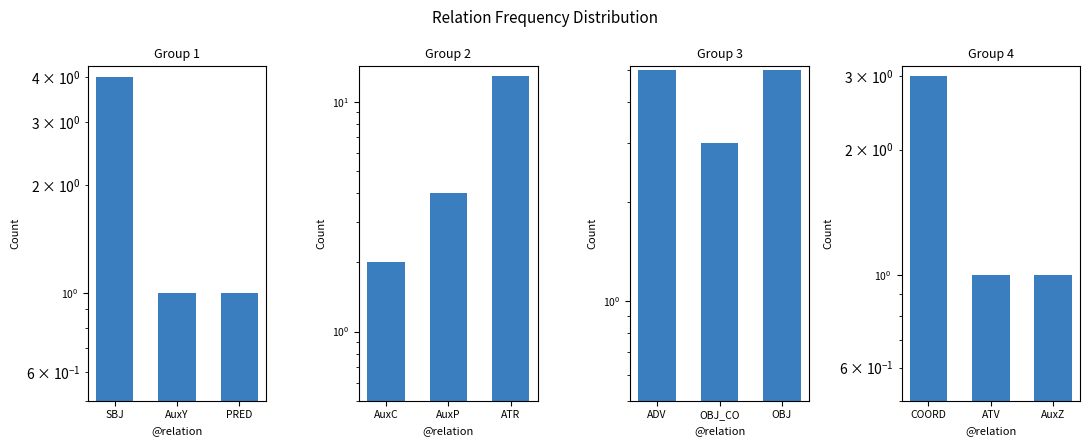

True or false: Group 1 has a value of 4 at SBJ.

True